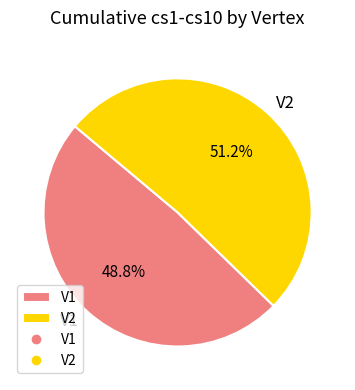

What is the ratio of the value at V2 to the value at V1?

1.0